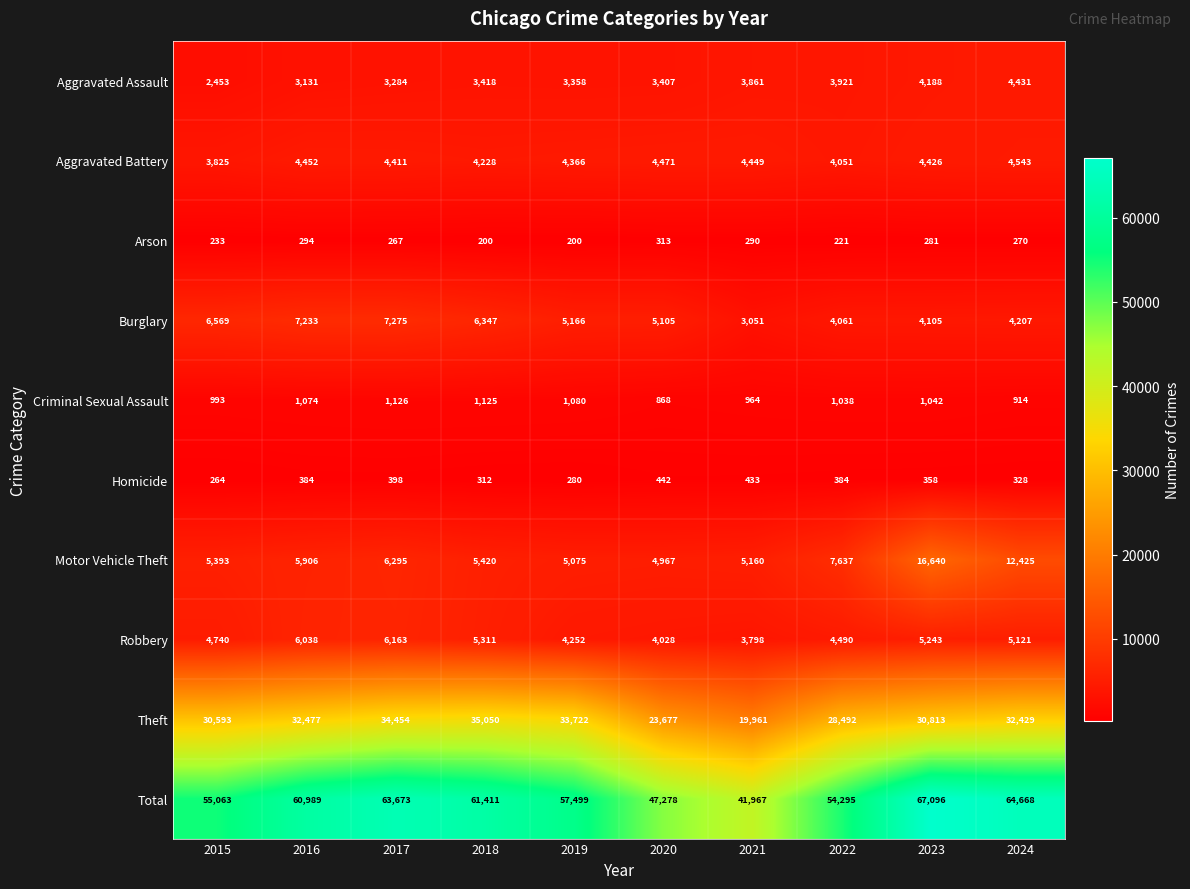

Which series has the largest total across all categories?

Total